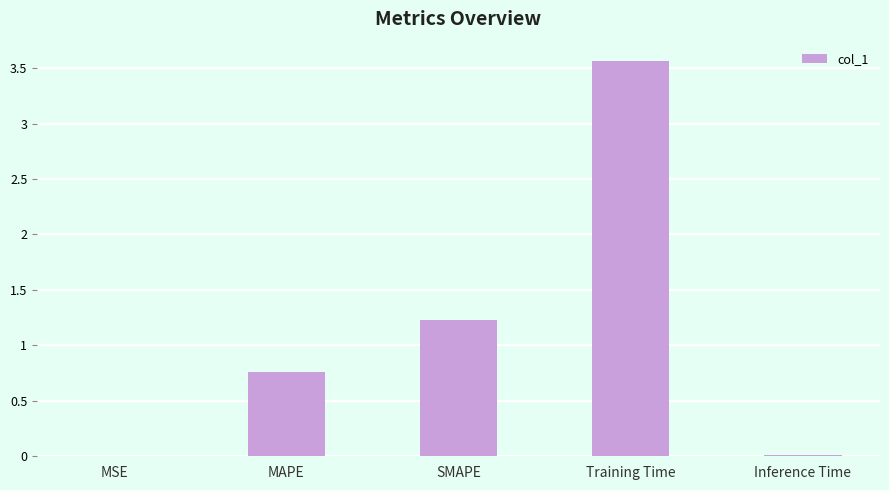

What is the sum of all values?

5.6